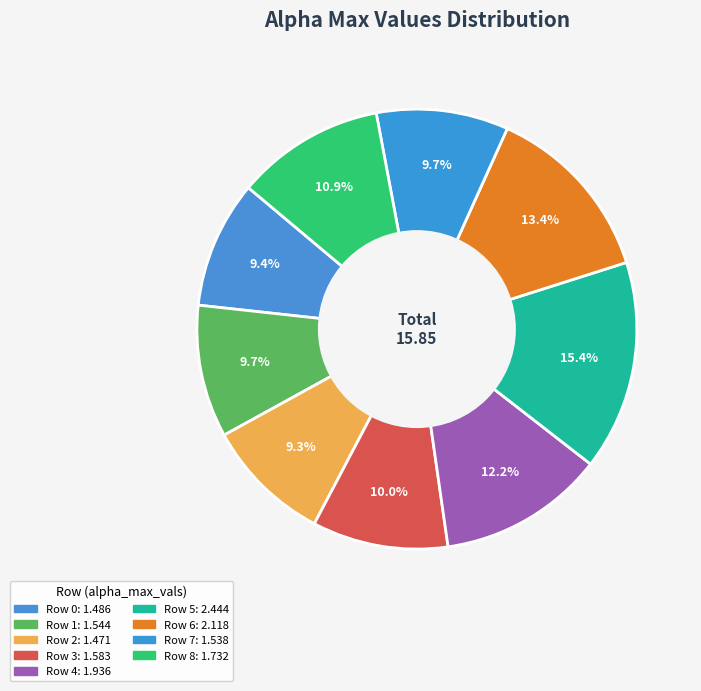

How many segments does this pie chart have?

9